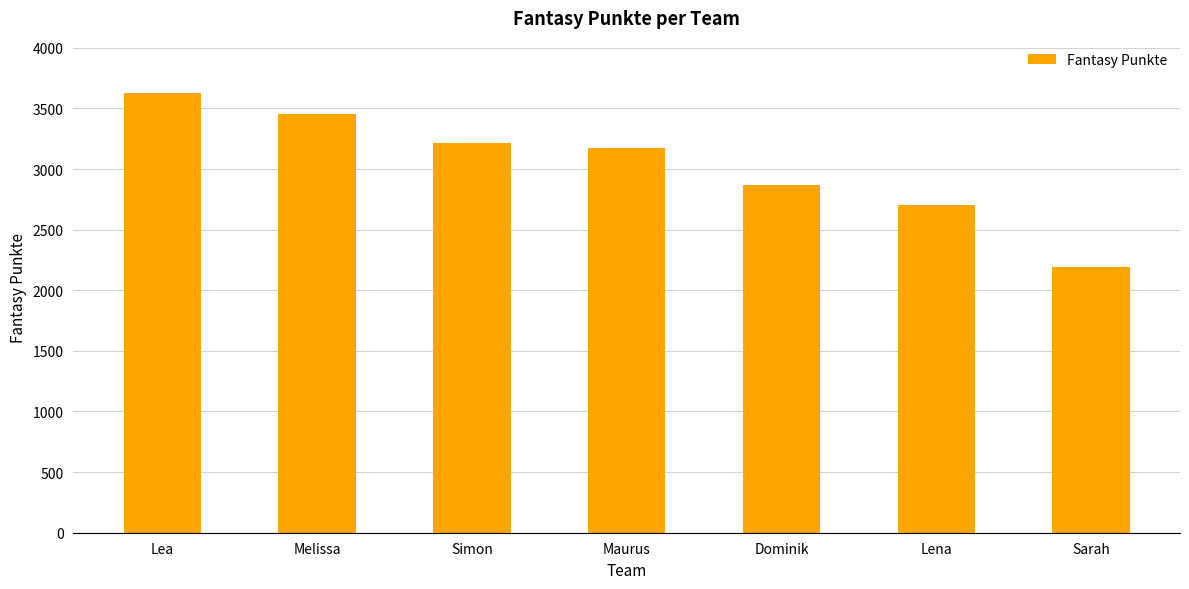

The value at Sarah is 601. True or false?

False